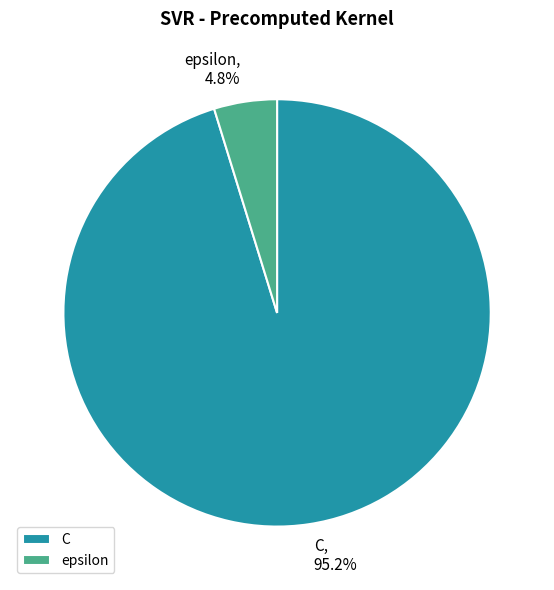

True or false: C accounts for 84% of the total.

False